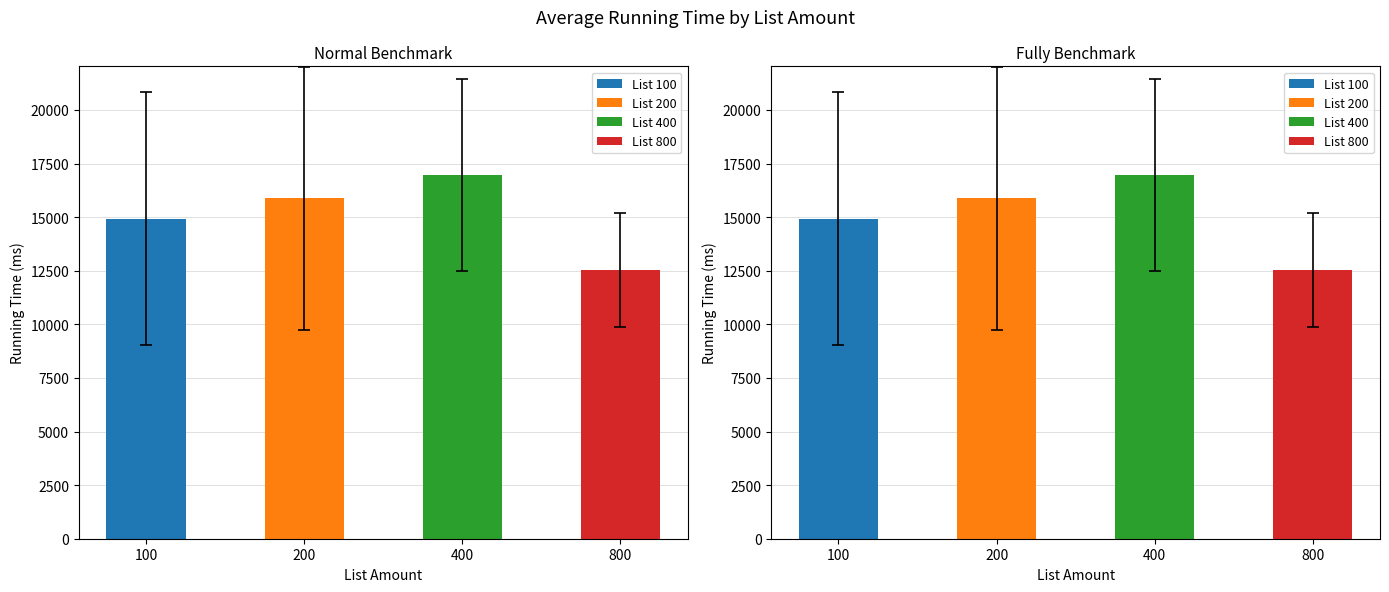

Which series has the largest total across all categories?

400